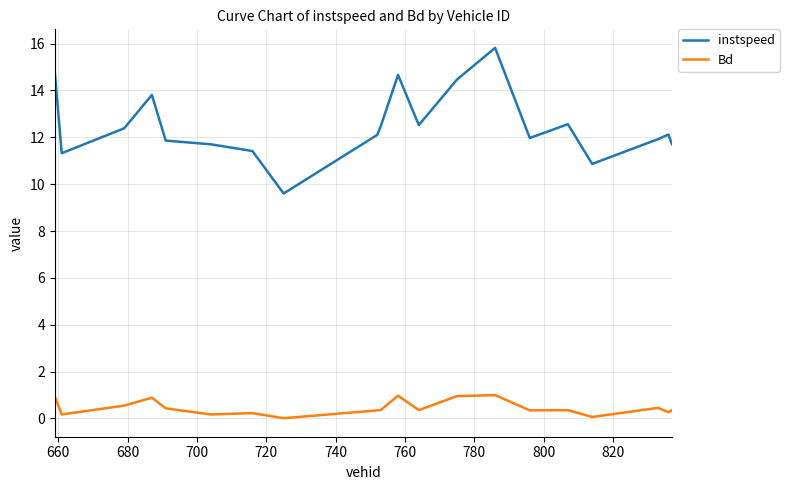

Which series has the largest range (max minus min)?

instspeed